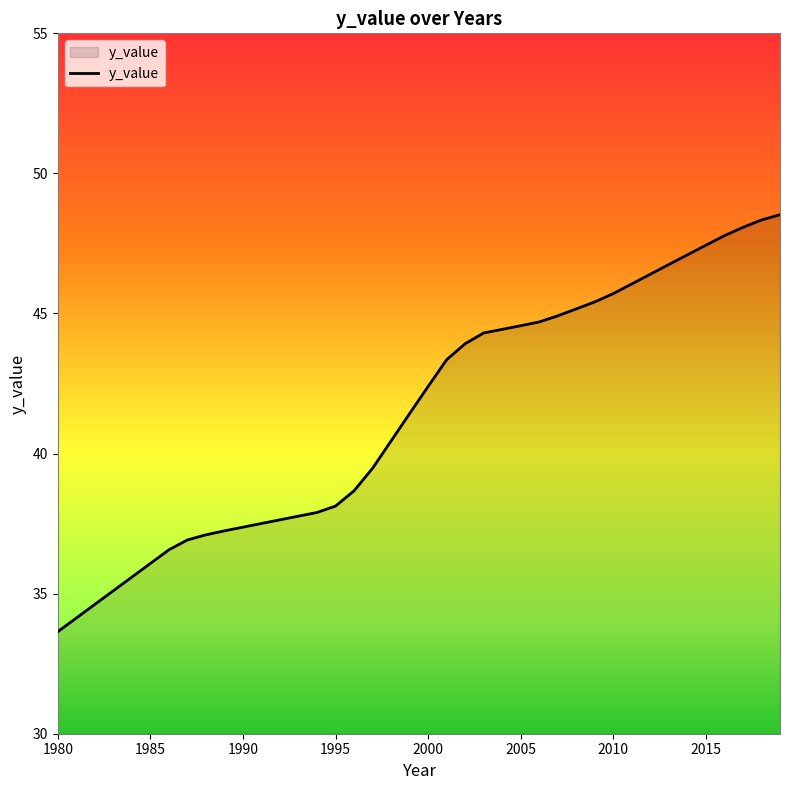

Does the chart display data point markers on the line(s)?

No